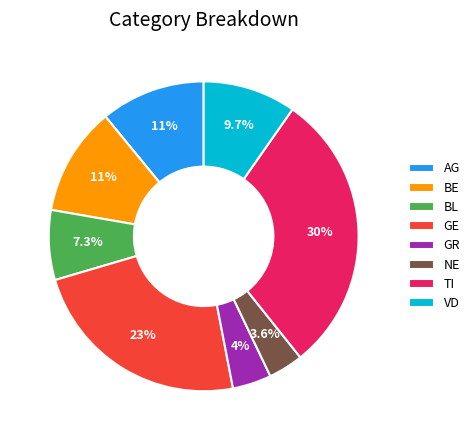

Which has a higher value, GE or NE?

GE